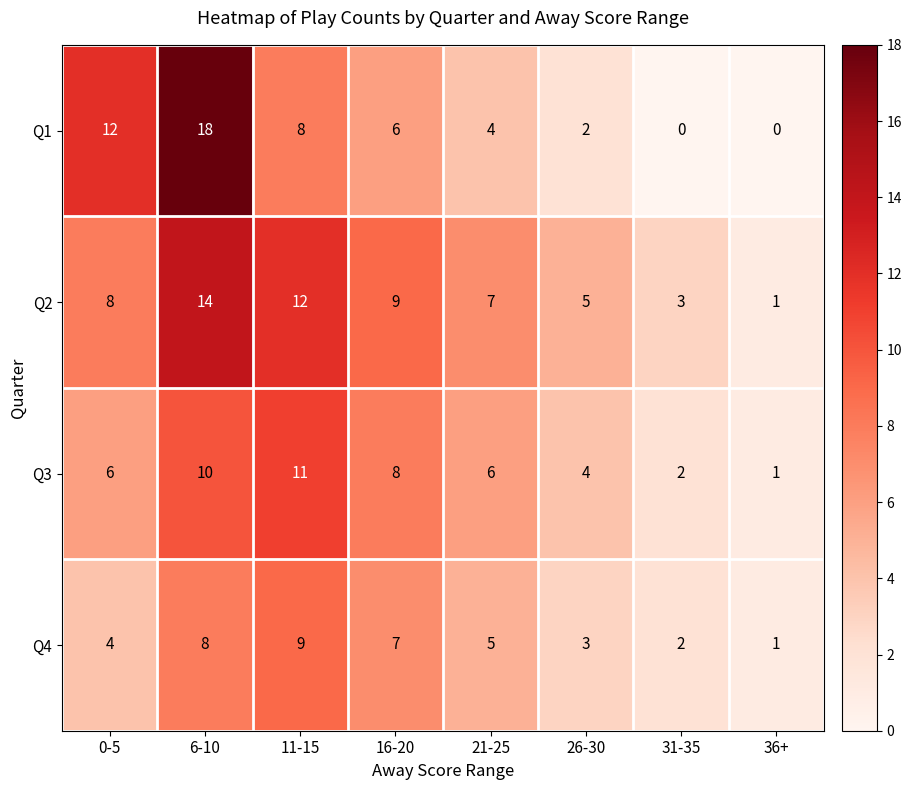

What is the approximate value of Q1 at 6-10, to the nearest 5?

20